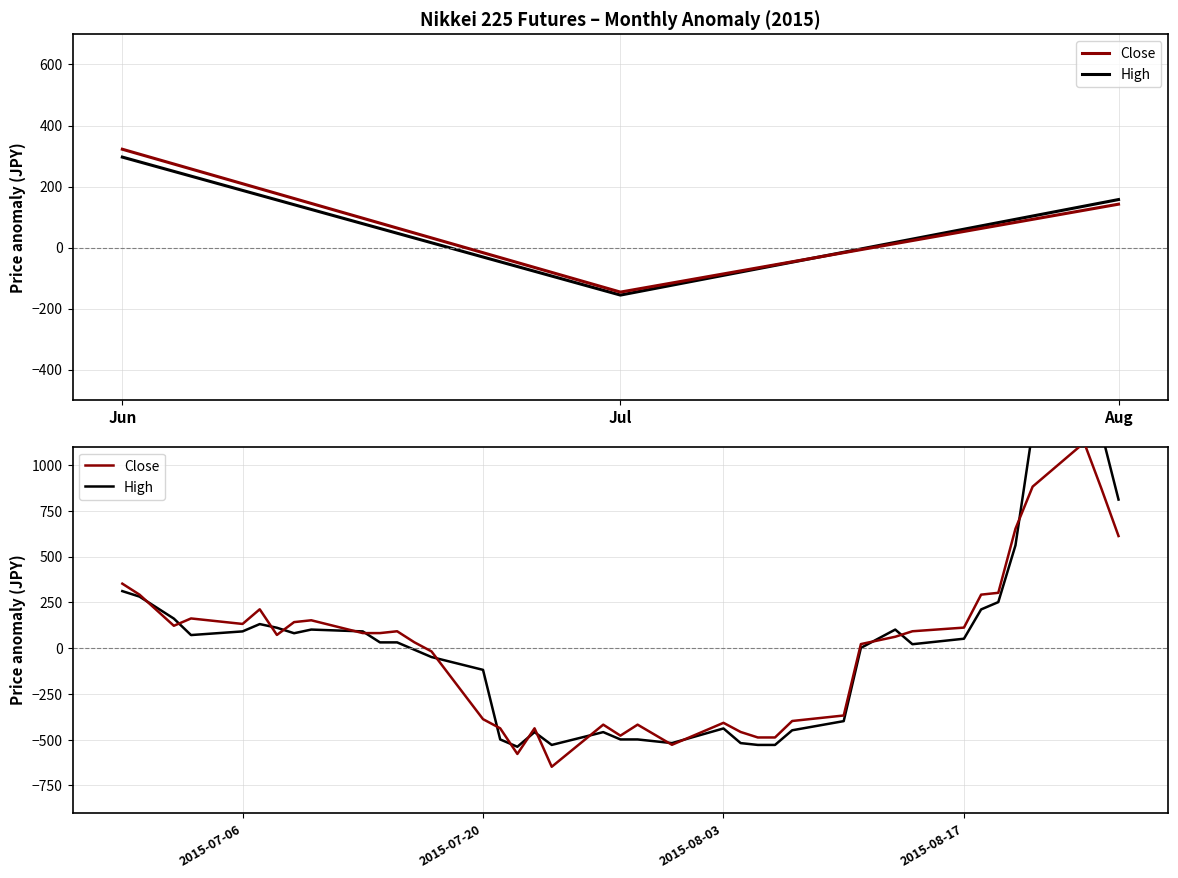

Rank the series by their maximum value, from highest to lowest.

High, Close